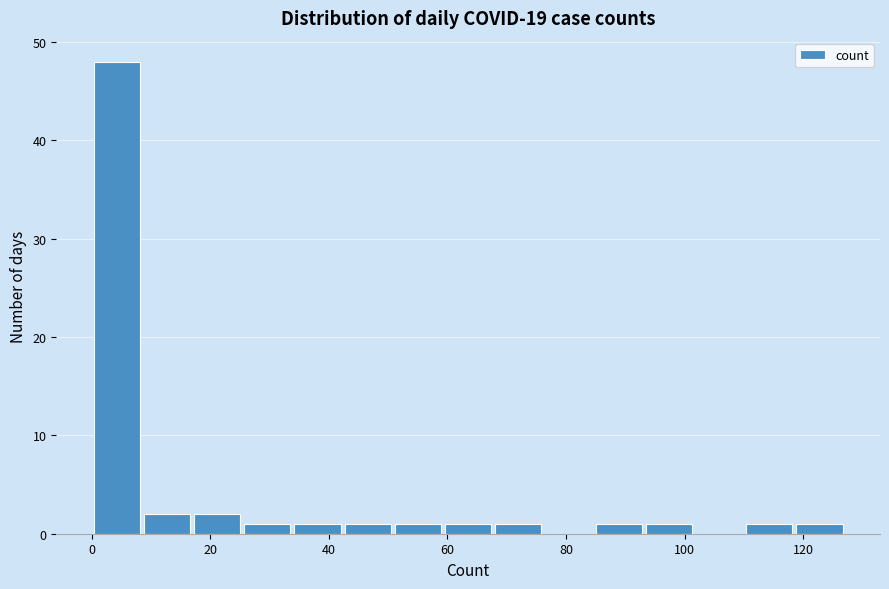

Reading left to right, list every bar in this chart as the range it spans on the x-axis followed by its height. Neither the bar edges nor the heights are printed on the chart, so give them approximately, as read against the axes.

0 to 8: 48
8 to 16: 2
16 to 26: 2
26 to 34: 1
34 to 42: 1
42 to 50: 1
50 to 60: 1
60 to 68: 1
68 to 76: 1
76 to 84: 0
84 to 94: 1
94 to 102: 1
102 to 110: 0
110 to 118: 1
118 to 128: 1